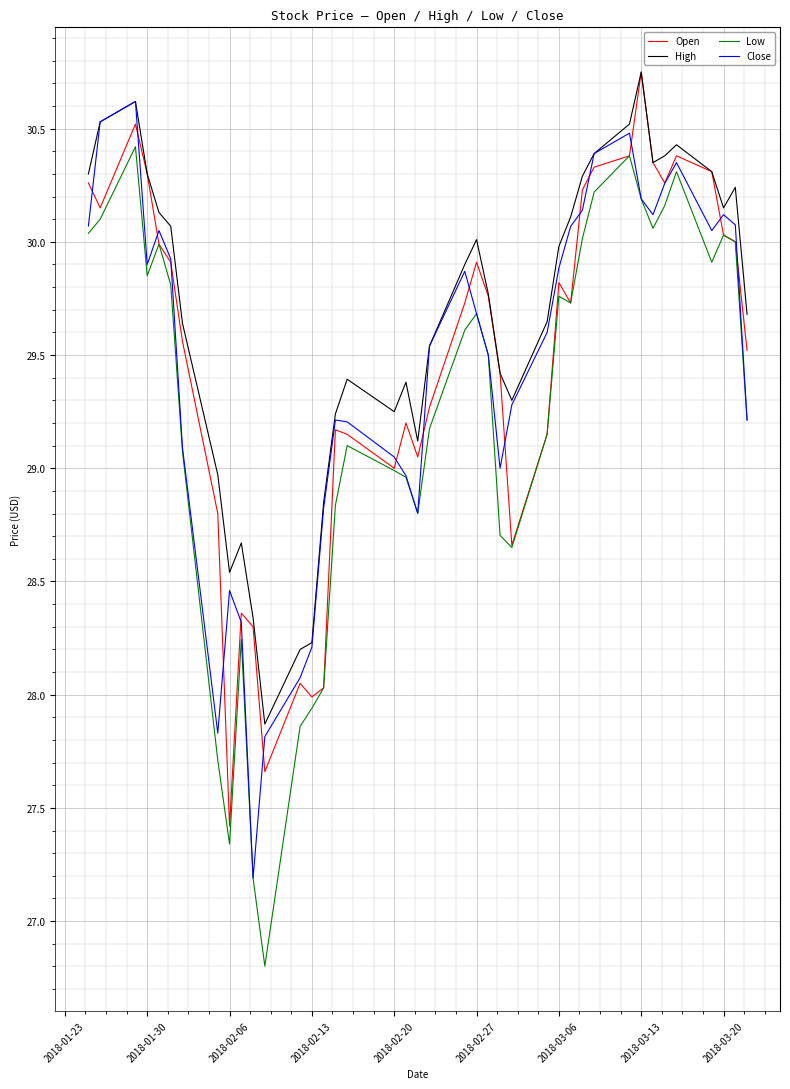

Which series has the largest range (max minus min)?

Low